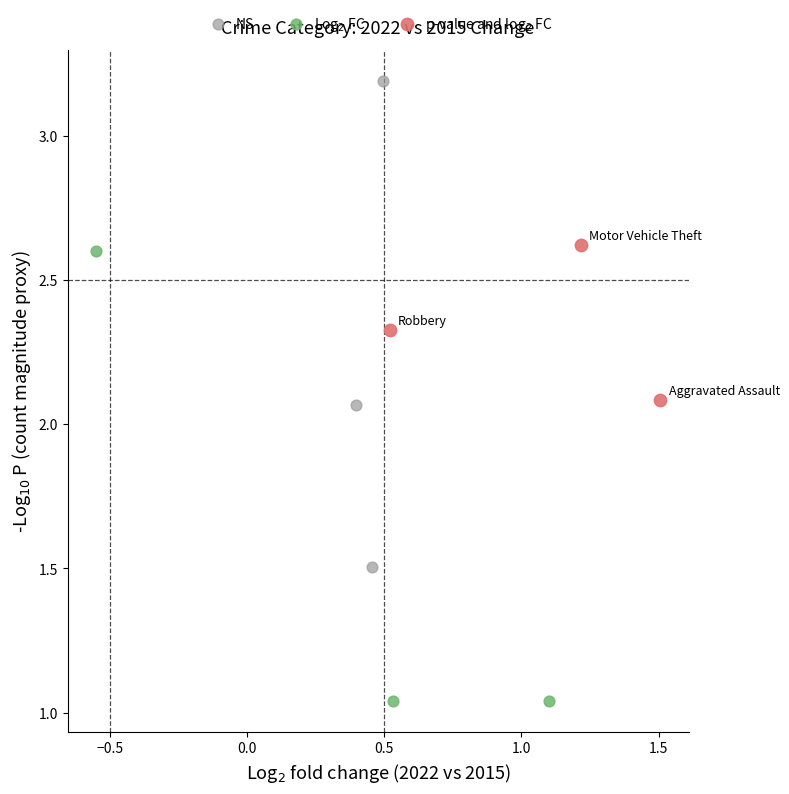

What are all the series names shown in the legend?

NS, Log$_2$ FC, p-value and log$_2$ FC